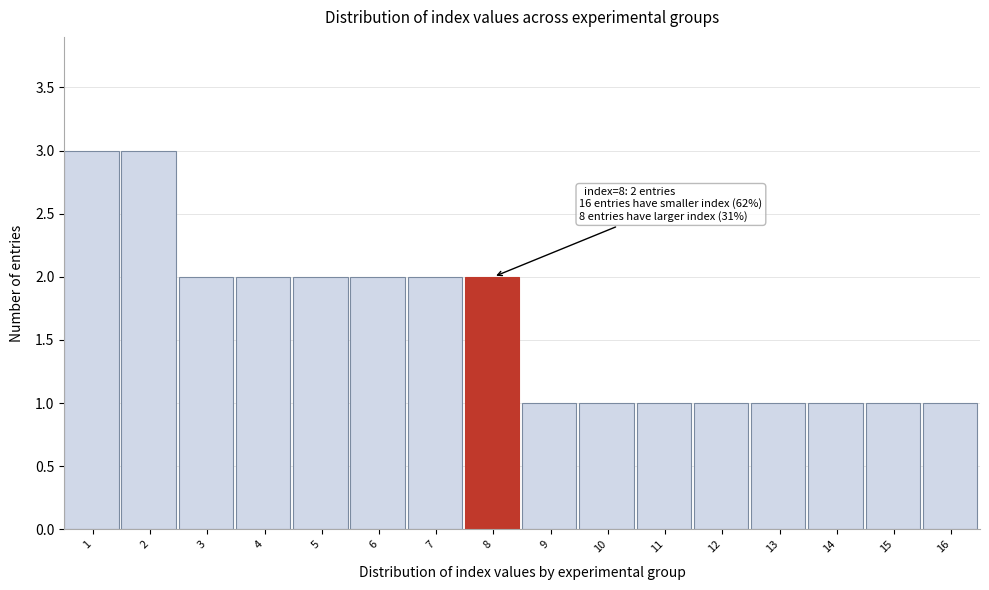

Reading right to left, list all the values displayed in this chart.

1	1	1	1	1	1	1	1	2	2	2	2	2	2	3	3